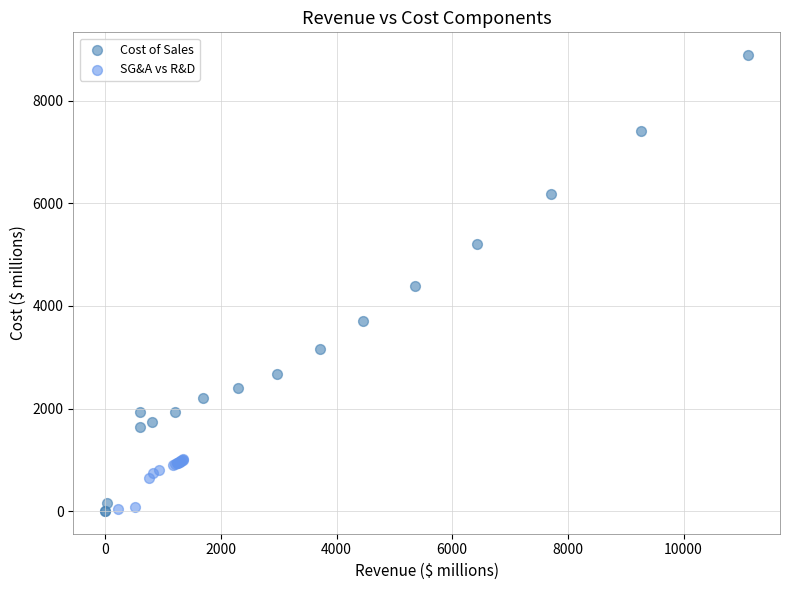

What are all the series names shown in the legend?

Cost of Sales, SG&A vs R&D